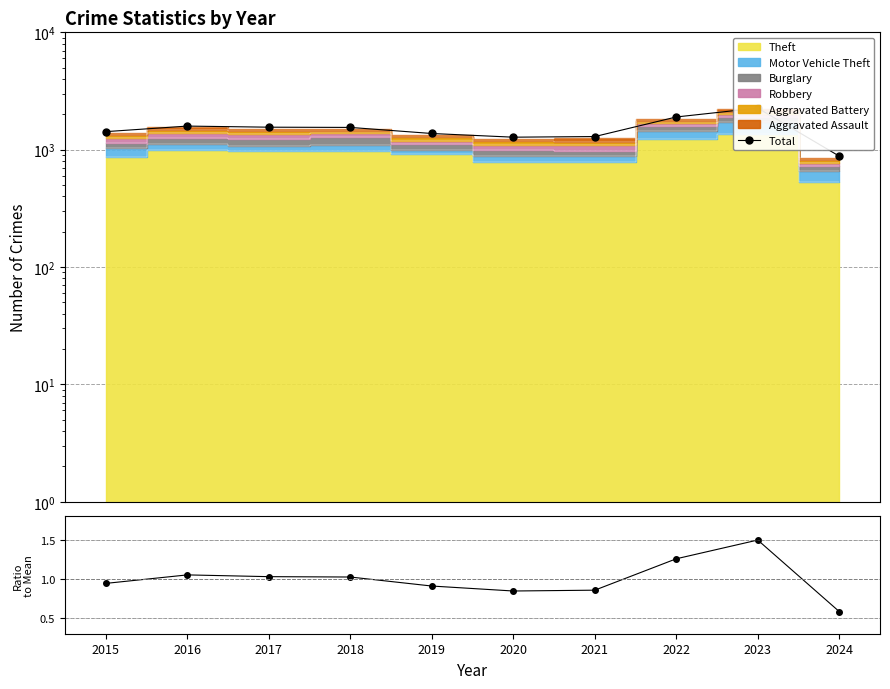

The chart shows a value of 1243 at 2022. True or false?

False